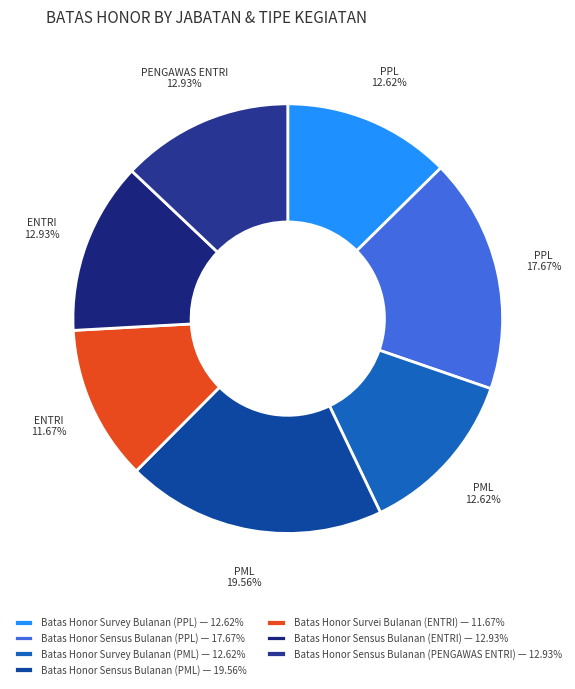

Which category has the biggest portion of the pie?

Batas Honor Sensus Bulanan (PML)